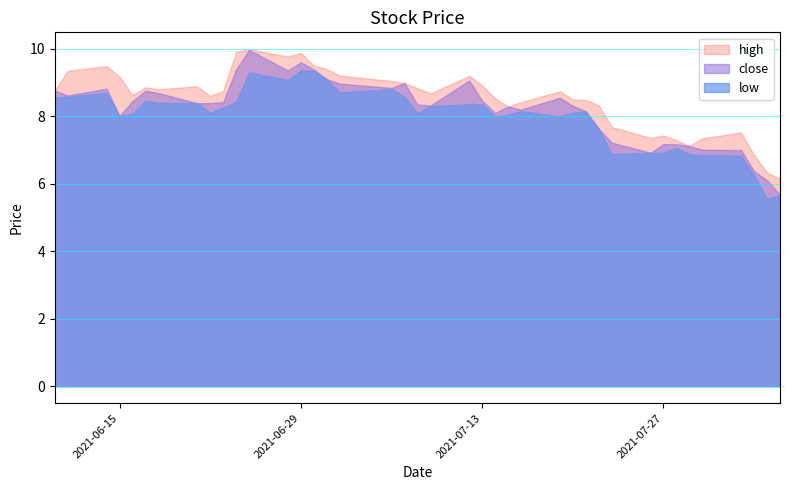

Does the chart display data point markers on the line(s)?

No